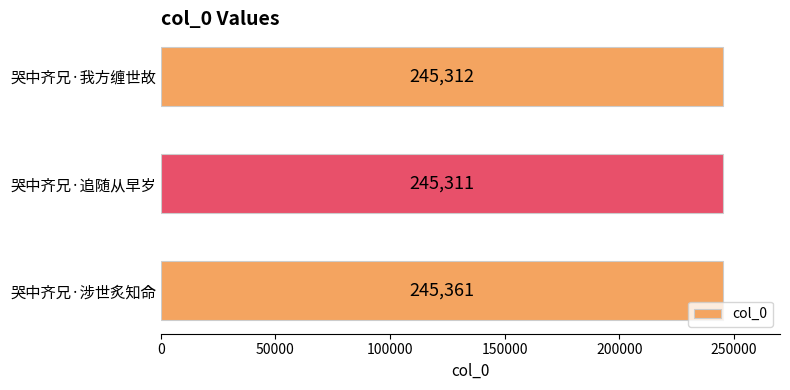

What is the change in value from 哭中齐兄·涉世炙知命 to 哭中齐兄·追随从早岁?

-50